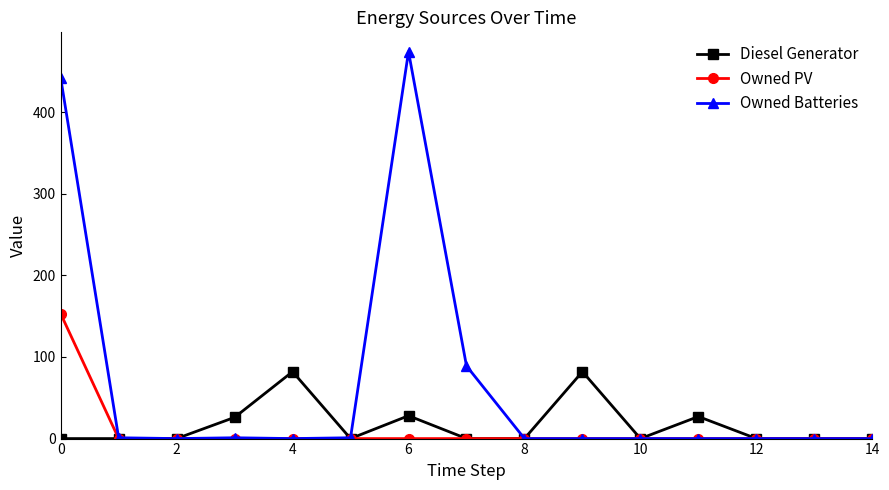

Rank the series by their maximum value, from highest to lowest.

Owned Batteries, Owned PV, Diesel Generator